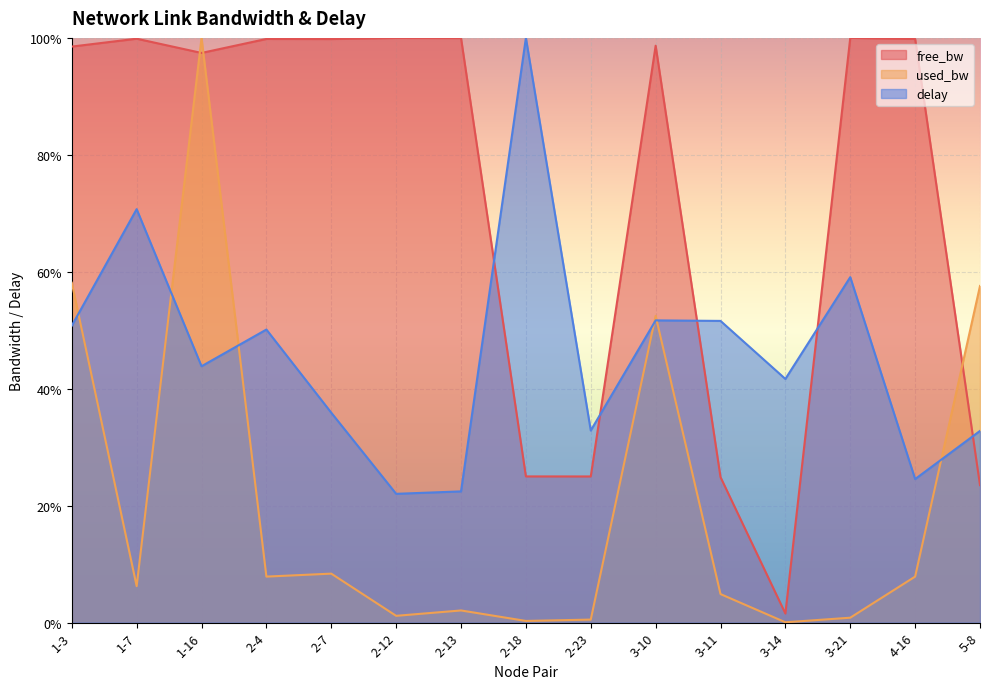

List the series in order of their overall mean, lowest first.

used_bw, delay, free_bw